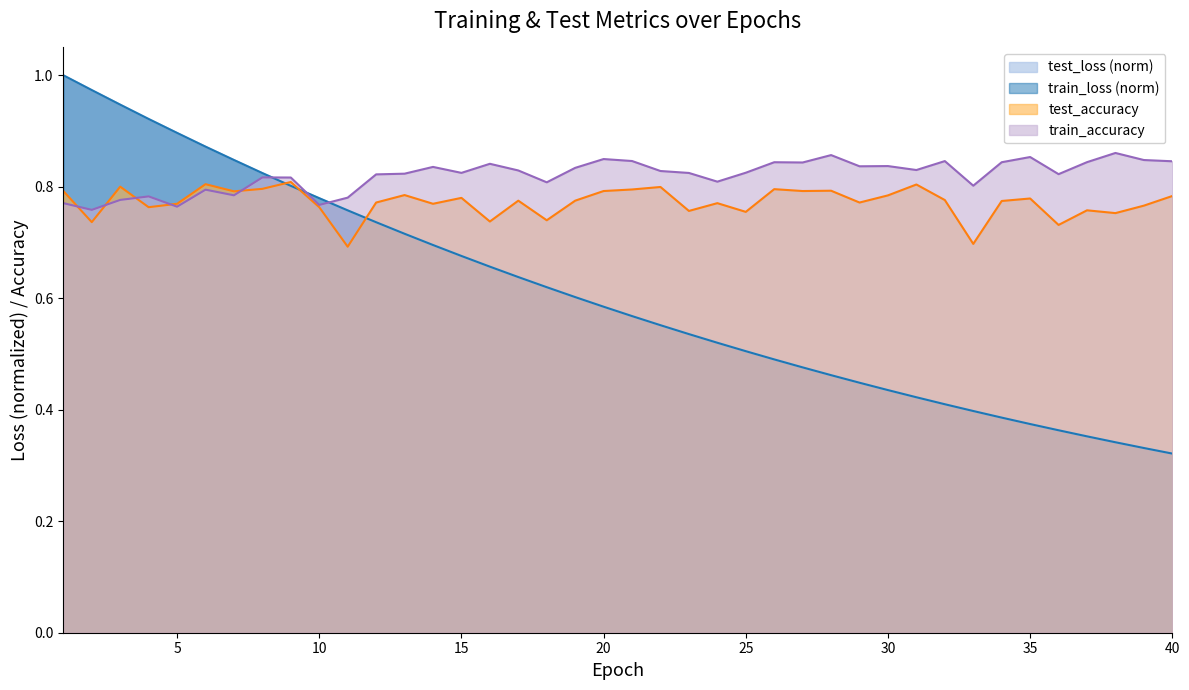

After their last crossing, which series has the higher values: train_accuracy or test_accuracy?

train_accuracy